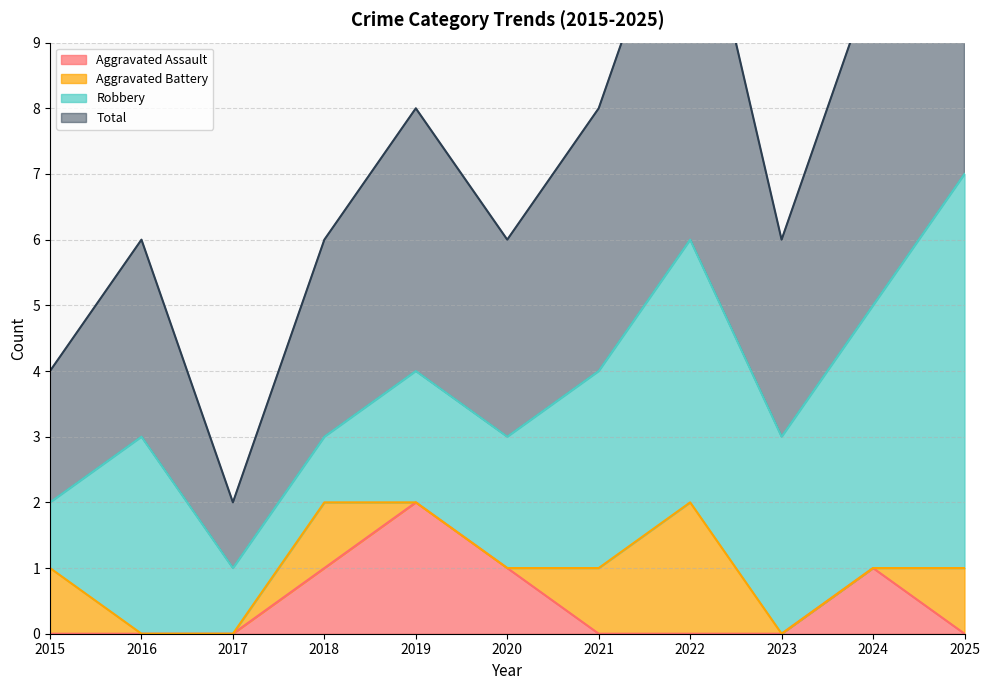

How many interior local peaks does the Aggravated Assault series have?

2